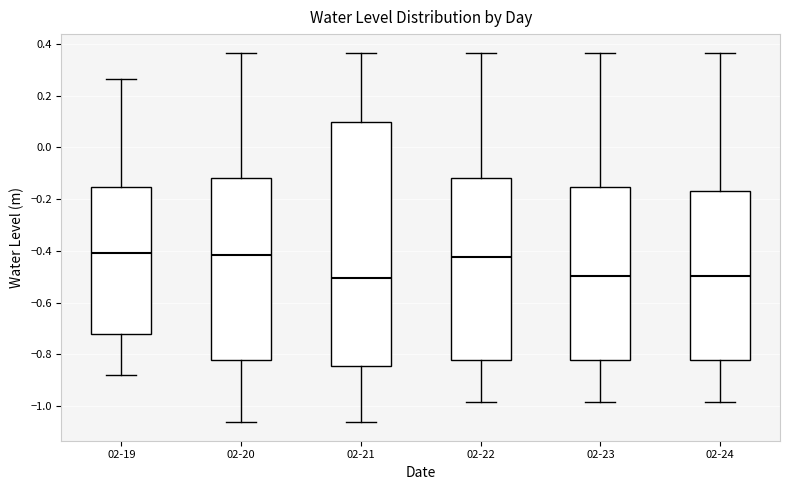

Reading left to right, read every box against the y-axis: the position of its median line, the range the box covers, and the ends of its whiskers. The values are not printed on the chart, so give them approximately, as read against the axis.

02-19: median -0.40, box -0.72 to -0.16, whiskers -0.88 to 0.26
02-20: median -0.42, box -0.82 to -0.12, whiskers -1.06 to 0.36
02-21: median -0.50, box -0.84 to 0.10, whiskers -1.06 to 0.36
02-22: median -0.42, box -0.82 to -0.12, whiskers -0.98 to 0.36
02-23: median -0.50, box -0.82 to -0.16, whiskers -0.98 to 0.36
02-24: median -0.50, box -0.82 to -0.16, whiskers -0.98 to 0.36